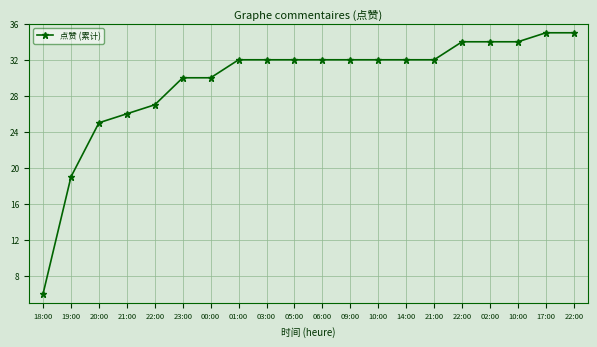

Reading right to left, what are all the values shown in this chart?

35	35	34	34	34	32	32	32	32	32	32	32	32	30	30	27	26	25	19	6